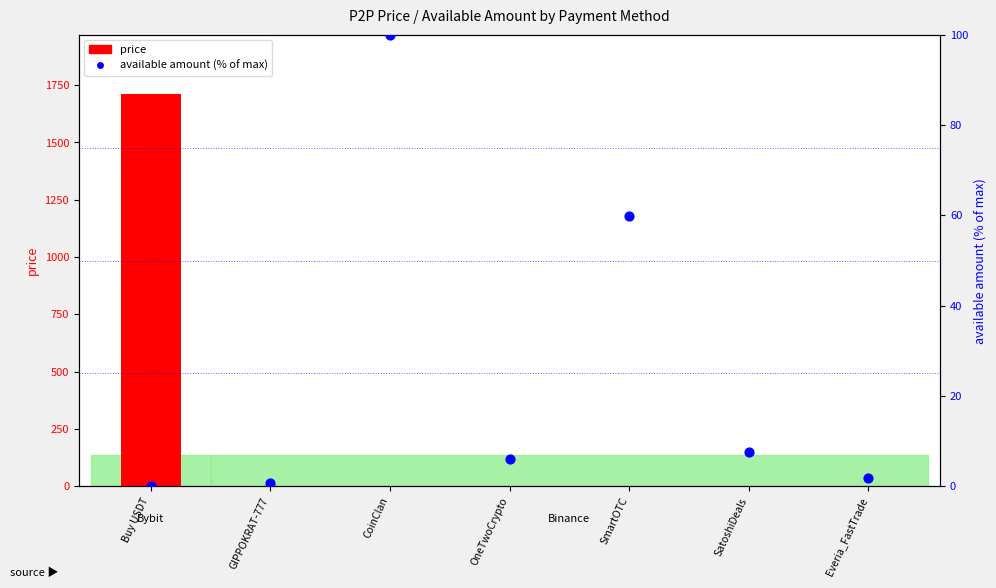

What is the total value across all series at Buy USDT?

1712.9